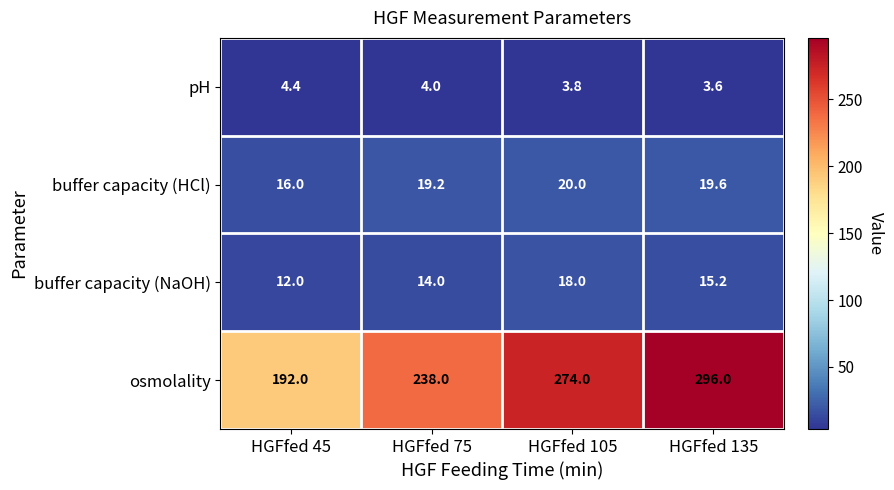

True or false: osmolality has a value of 384.8 at HGFfed 75.

False